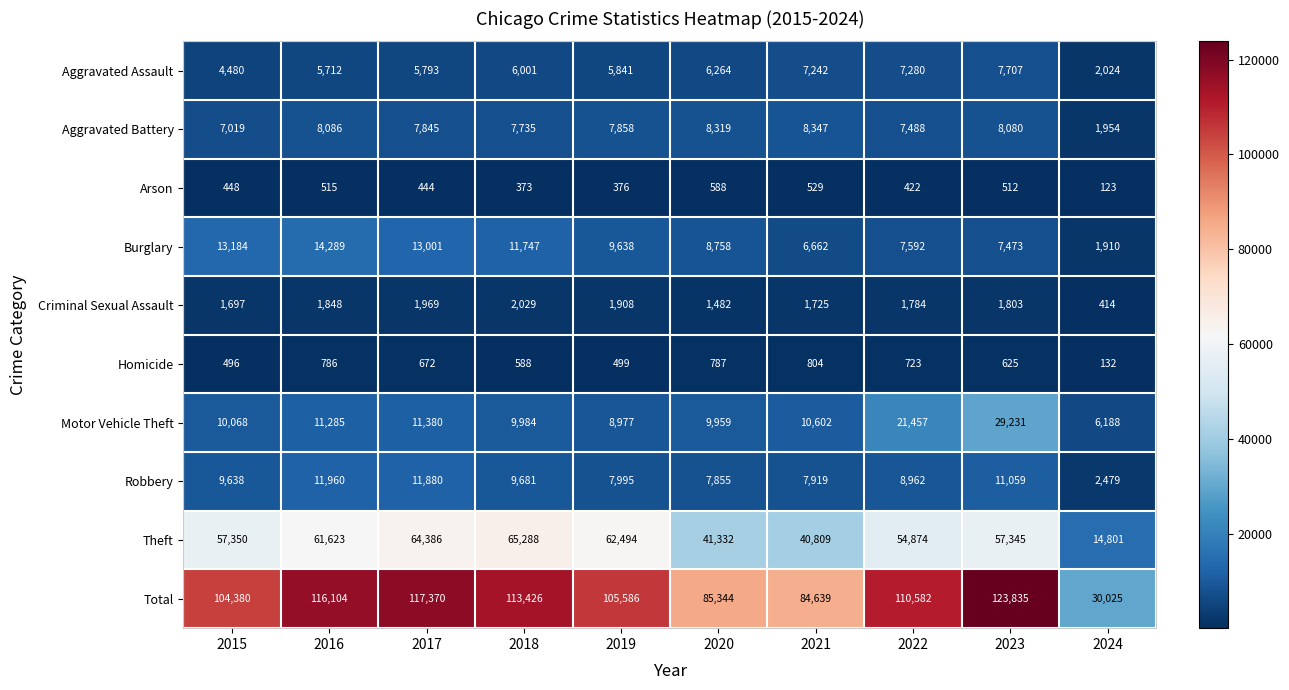

Which series has the largest range (max minus min)?

Total